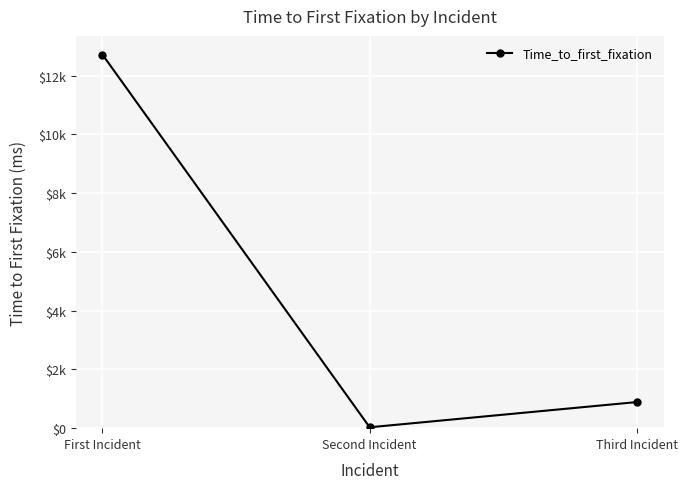

Reading right to left, extract all data points from this chart.

Third Incident=889	Second Incident=30	First Incident=12722